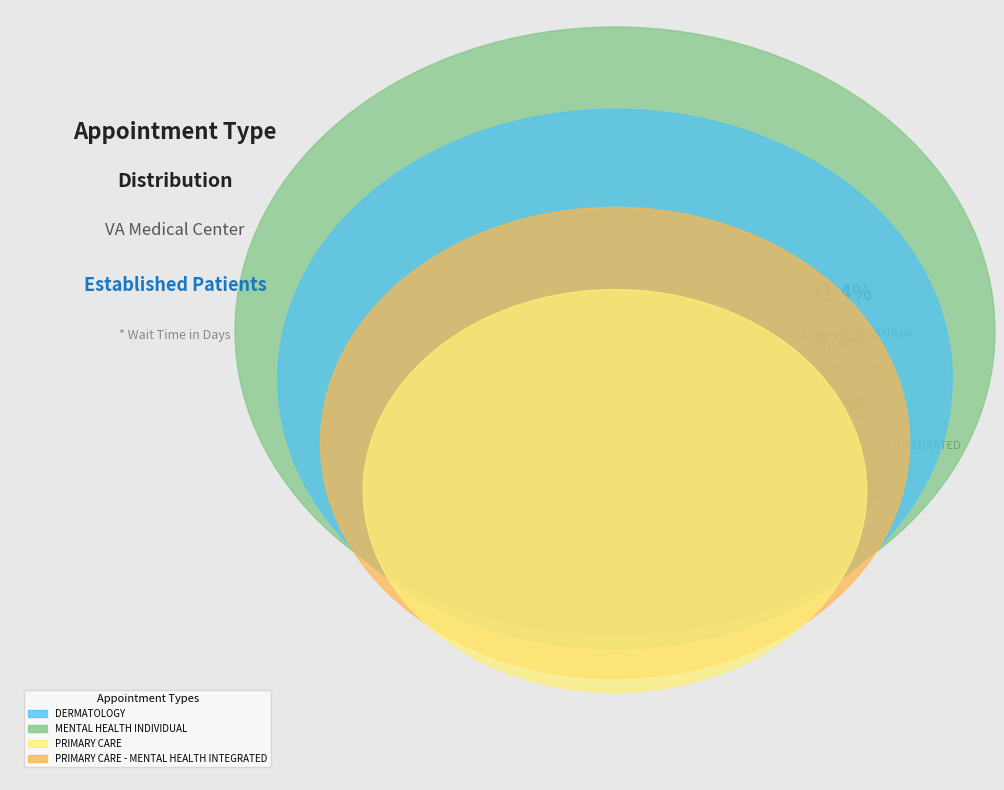

What is the ratio of the value at DERMATOLOGY to the value at MENTAL HEALTH INDIVIDUAL?

0.1